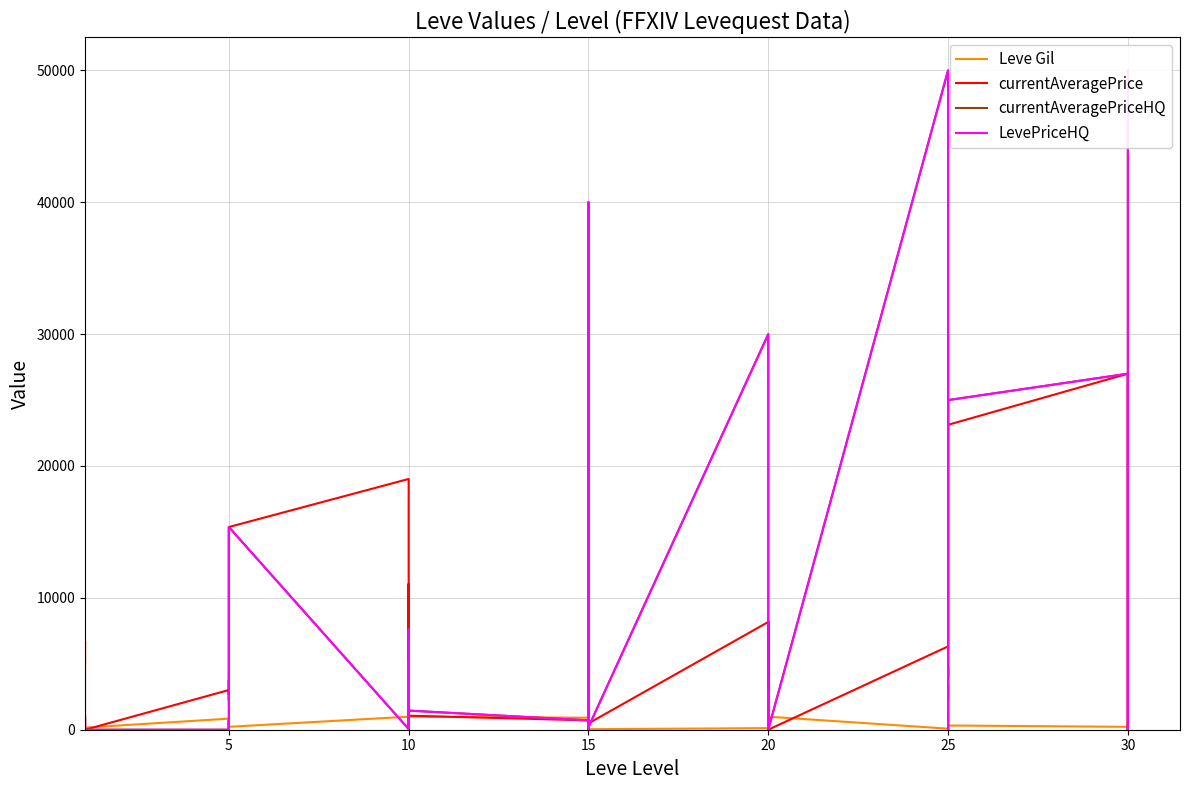

True or false: Leve Gil and LevePriceHQ cross at least once.

True